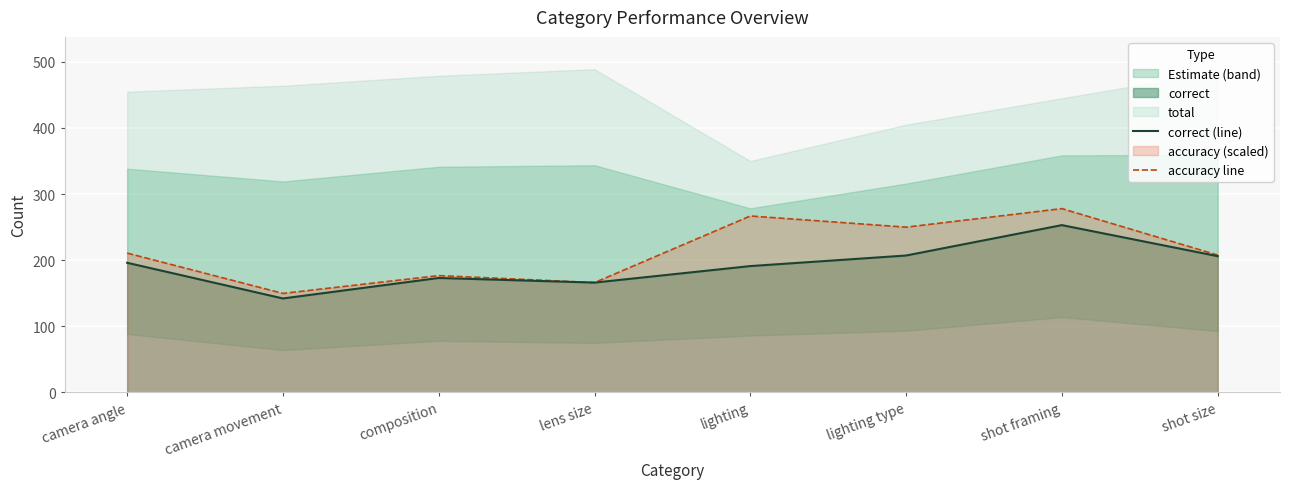

Between camera movement and lighting, which series saw the biggest shift?

accuracy line